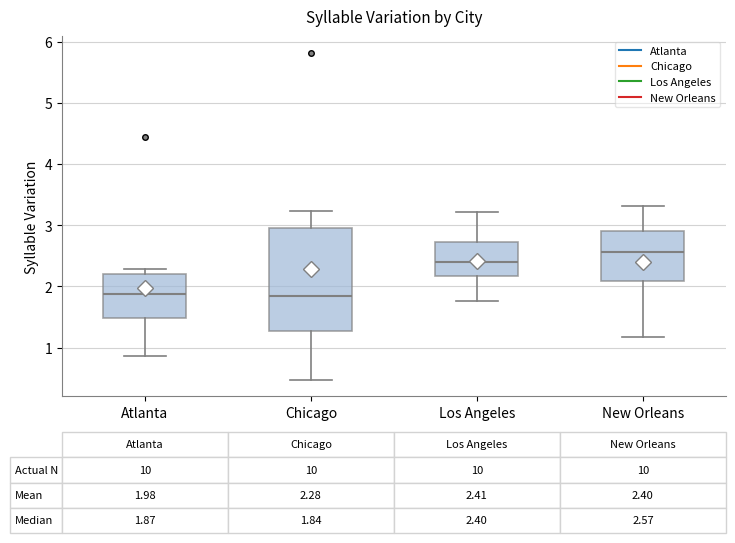

Comparing the boxes themselves (not the whiskers), which one is the tallest?

Chicago